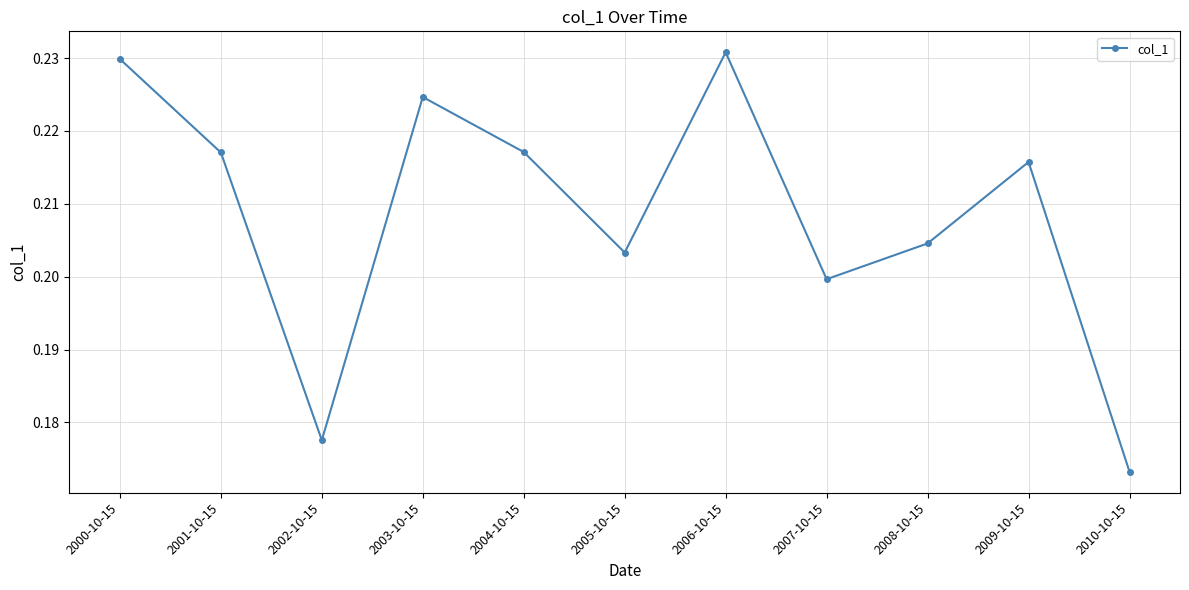

How many series are shown in this chart?

1